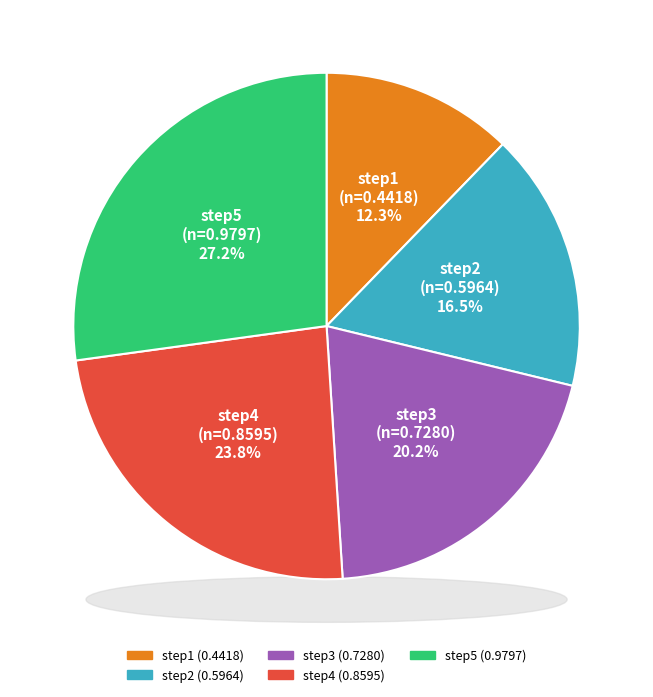

Count the number of slices in the pie.

5